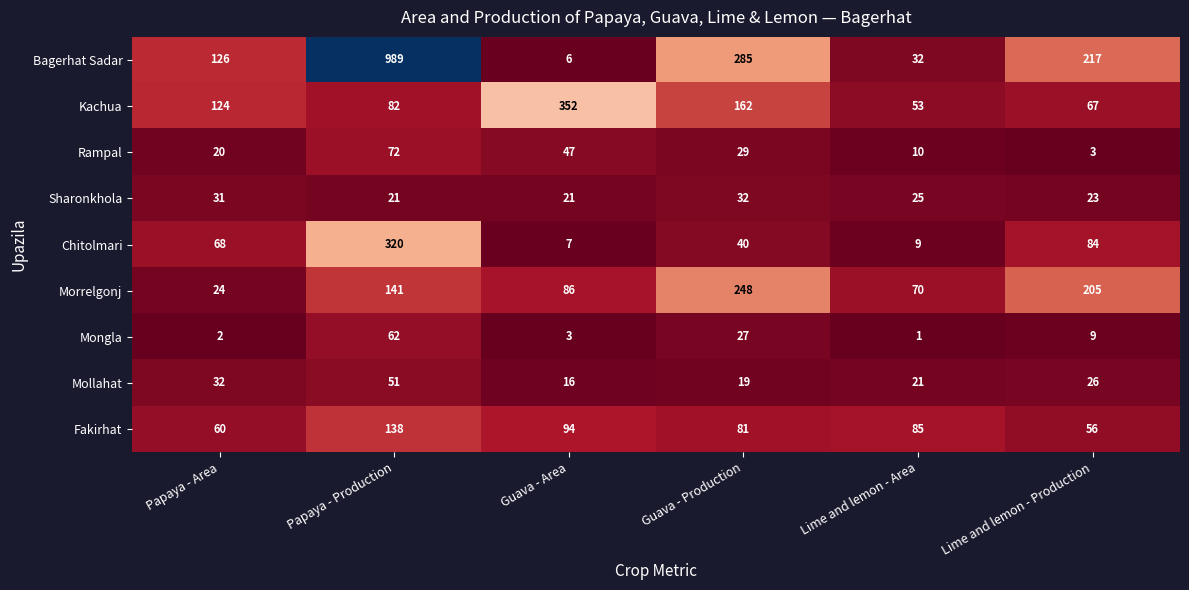

Which label corresponds to the smallest value in the chart?

Lime and lemon - Area